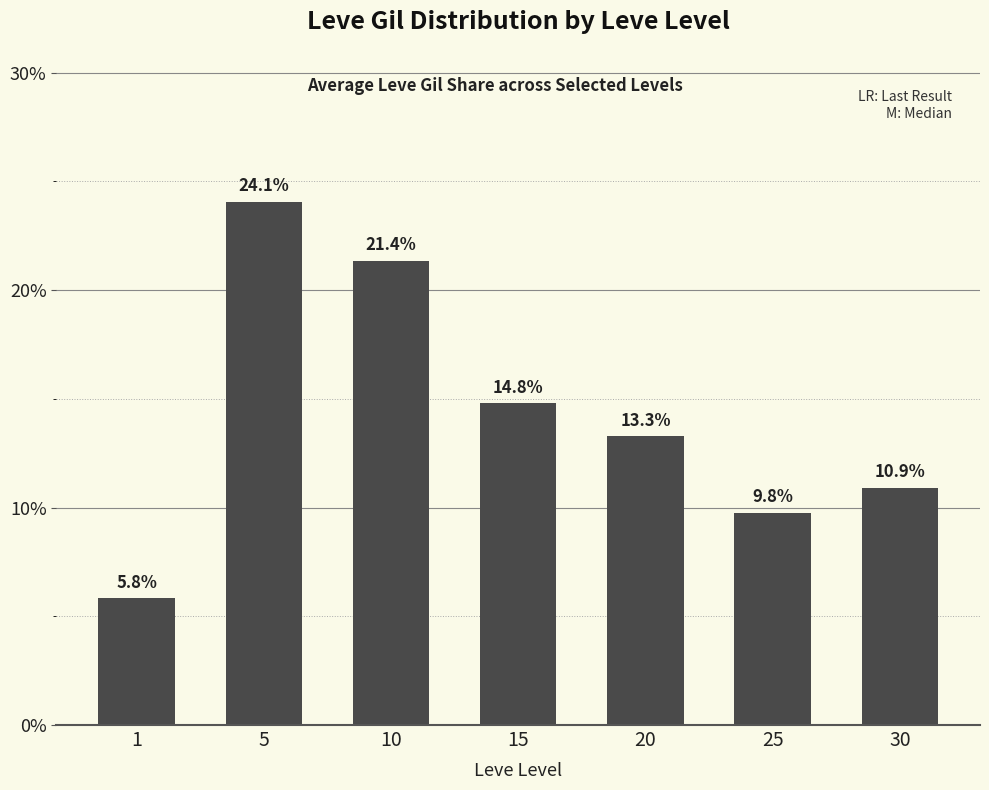

What is the sum of all values?

100.0